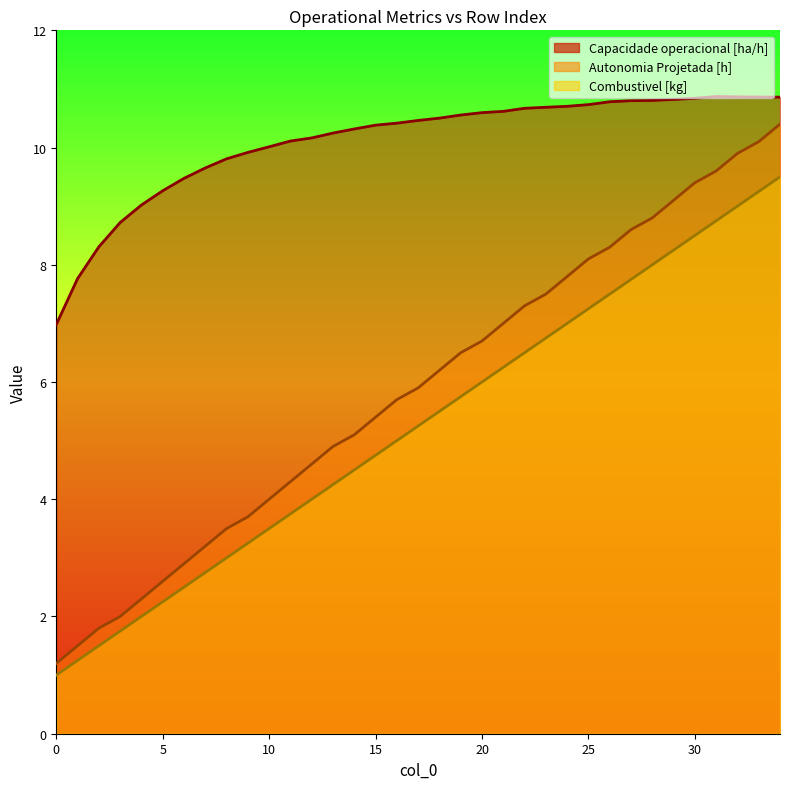

What is the value of the Combustivel [kg] point at the 30th from the left?

8.2